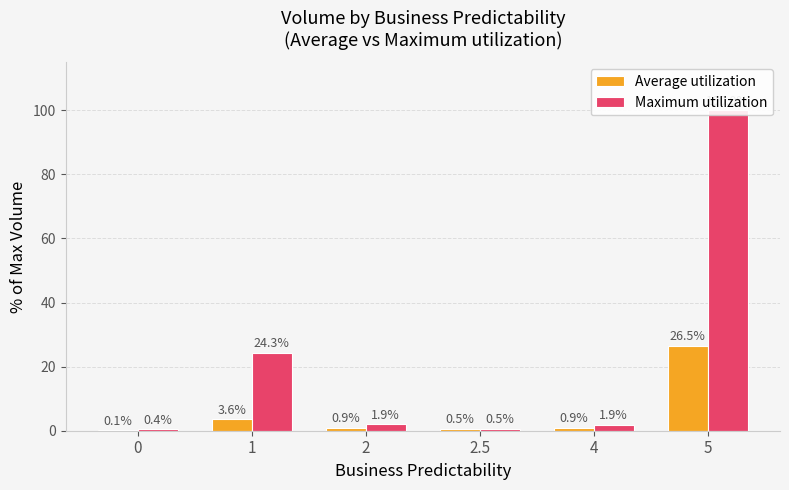

What is the difference between the maximum and minimum values in the Maximum utilization series?

99.6